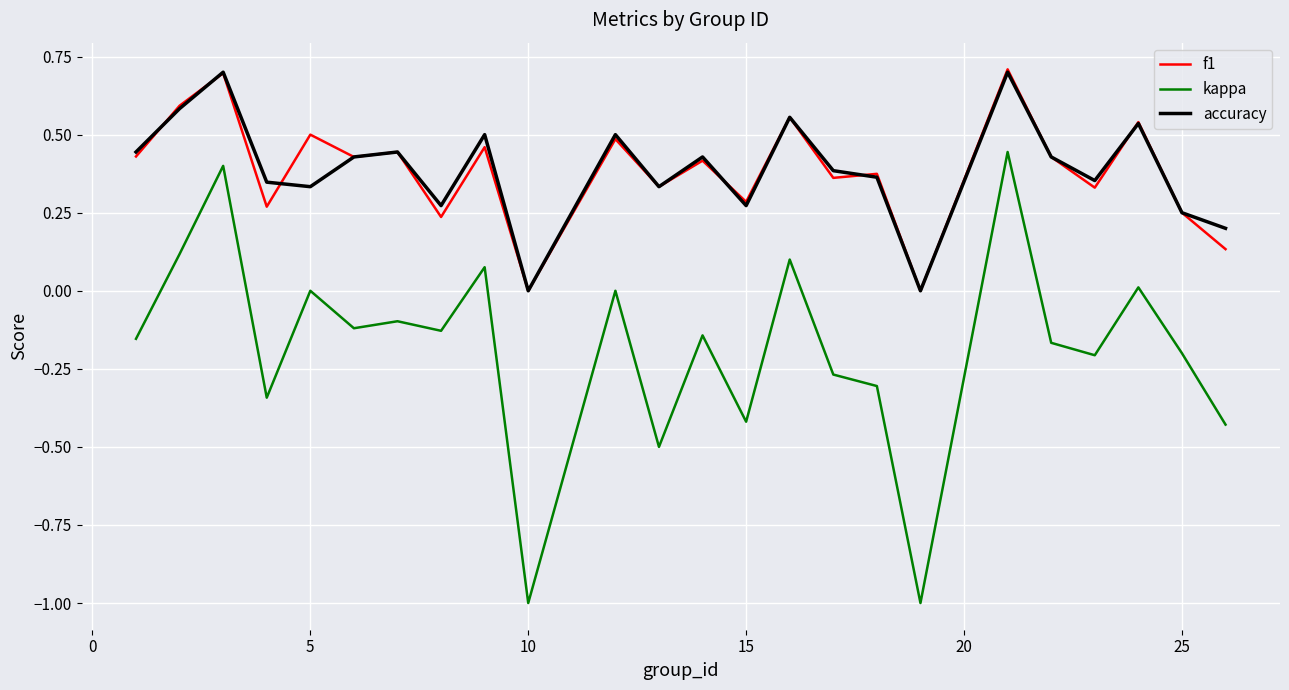

True or false: accuracy and kappa intersect in this chart.

False